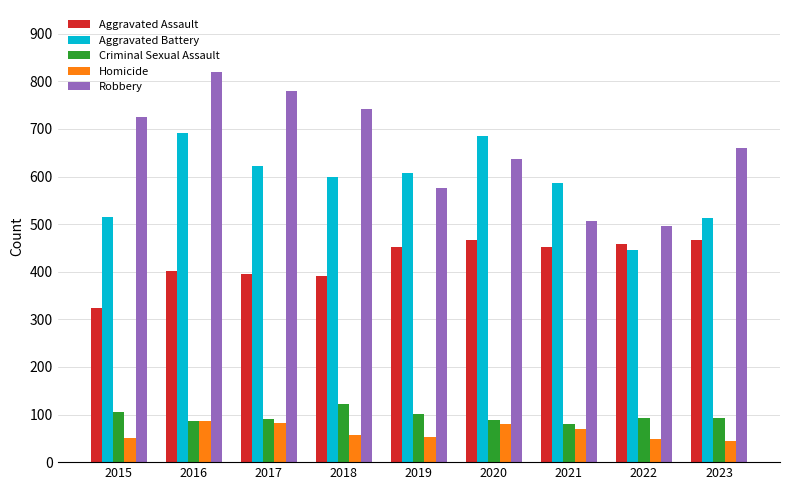

List the series in order of their peak value, highest first.

Robbery, Aggravated Battery, Aggravated Assault, Criminal Sexual Assault, Homicide